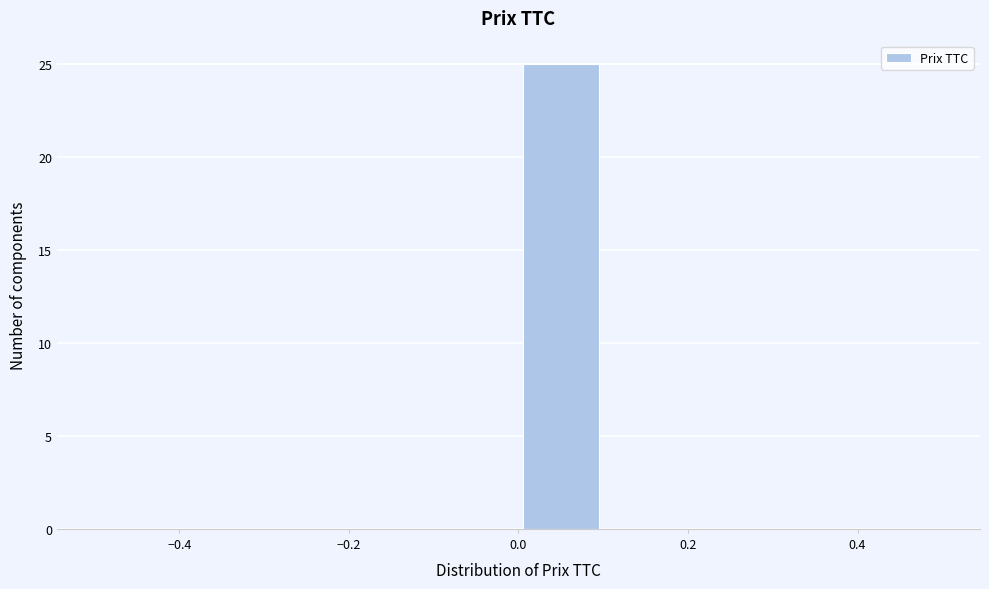

Reading left to right, transcribe this chart: for each bar, give the range it covers on the x-axis and its height. The values are not printed on the chart, so give them approximately, as read against the axis.

-0.5 to -0.4: 0
-0.4 to -0.3: 0
-0.3 to -0.2: 0
-0.2 to -0.1: 0
-0.1 to 0.0: 0
0.0 to 0.1: 25
0.1 to 0.2: 0
0.2 to 0.3: 0
0.3 to 0.4: 0
0.4 to 0.5: 0